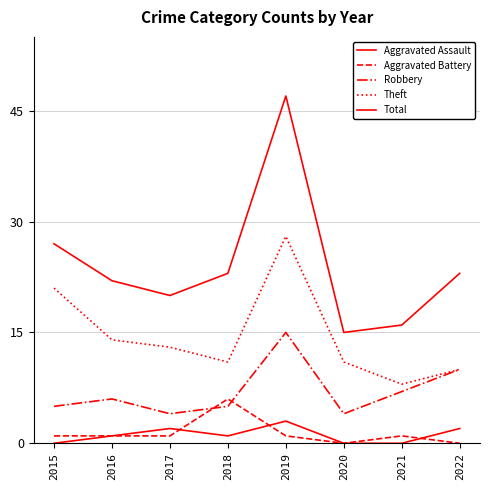

Does the chart have visible grid lines?

Yes